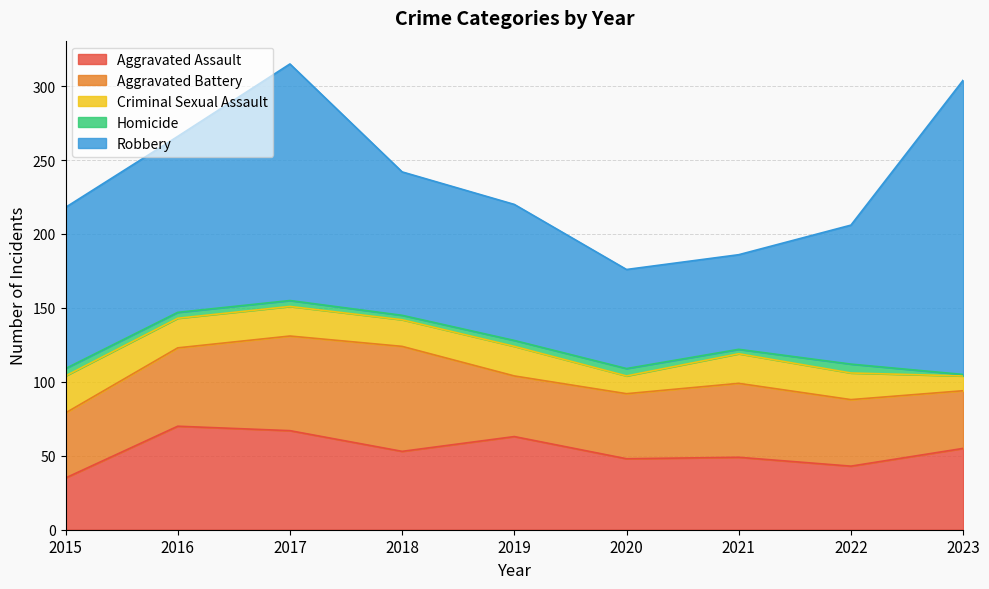

Which has a higher value, 2023 or 2015?

2023